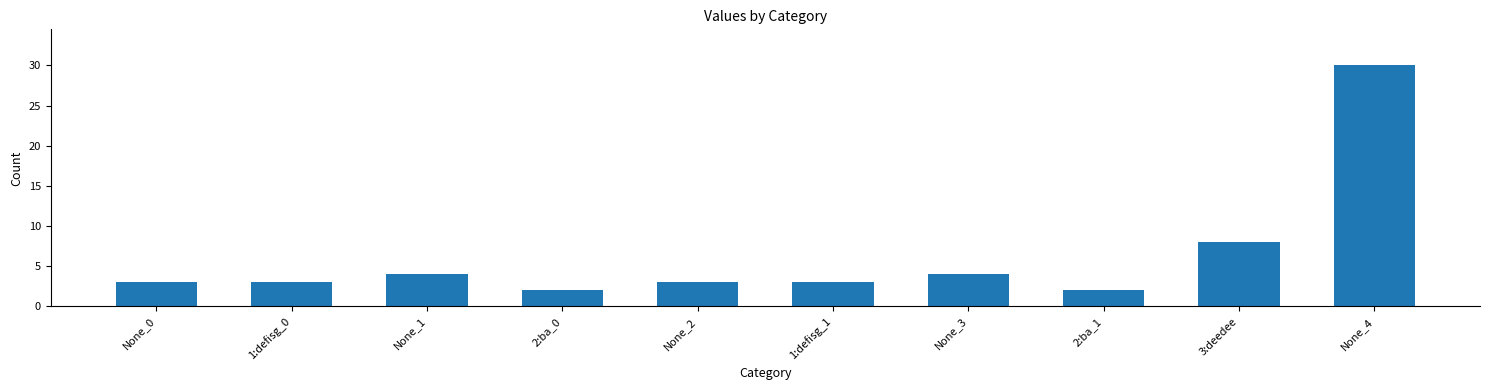

How many data points does each series have?

10